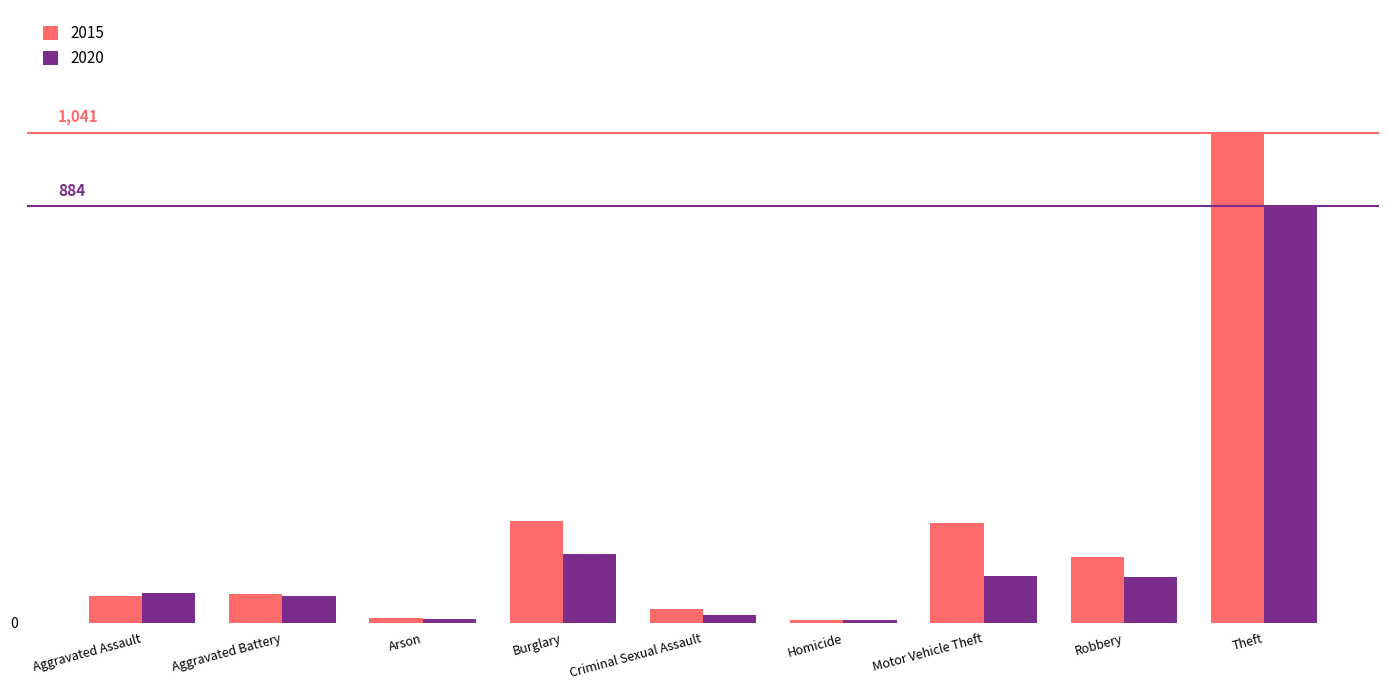

What are all the series names shown in the legend?

2015, 2020